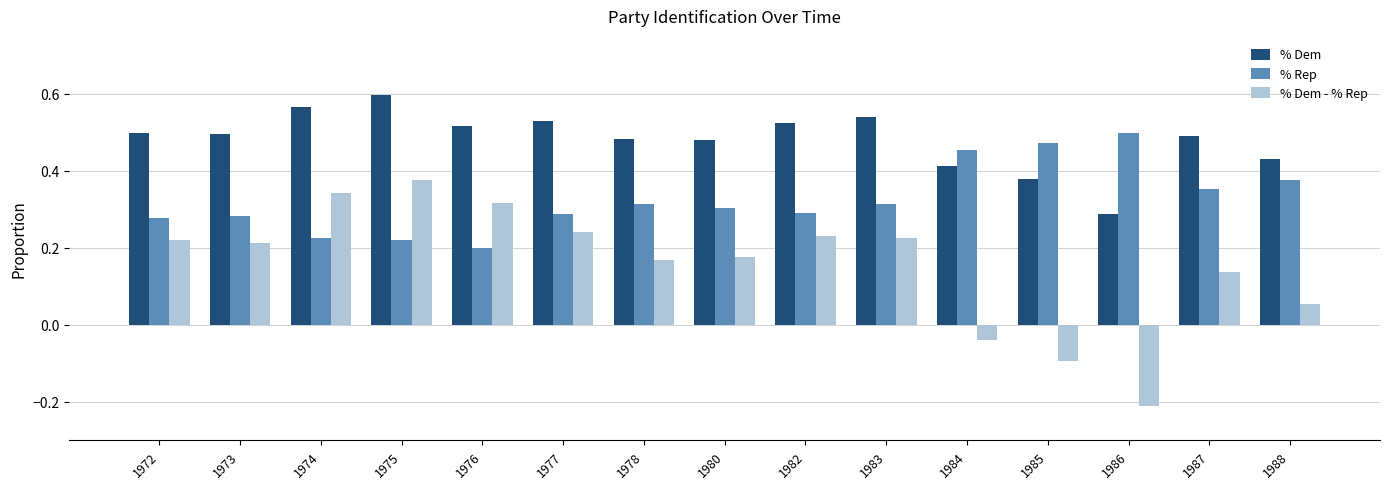

How many % Rep values are between 0 and 1?

15